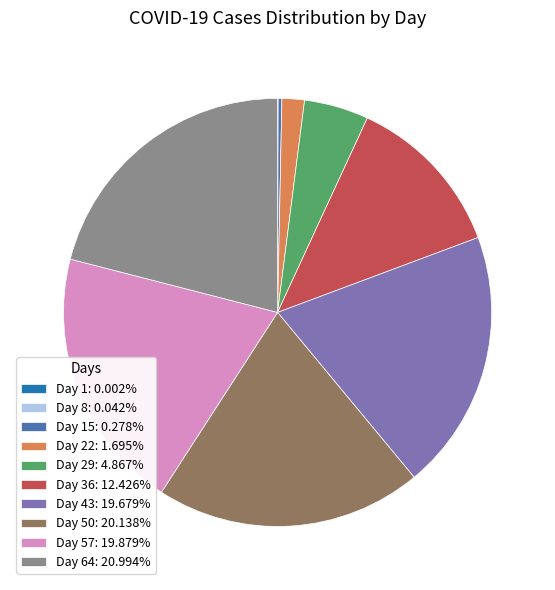

What is the ratio of the value at Day 36: 12.426% to the value at Day 50: 20.138%?

0.6